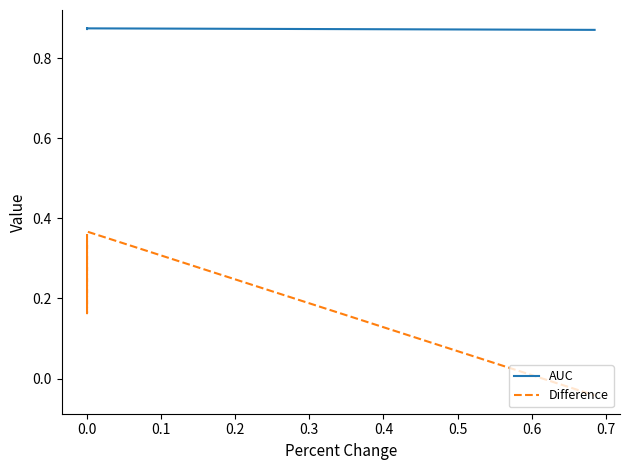

Rank the series by their average value, from lowest to highest.

Difference, AUC